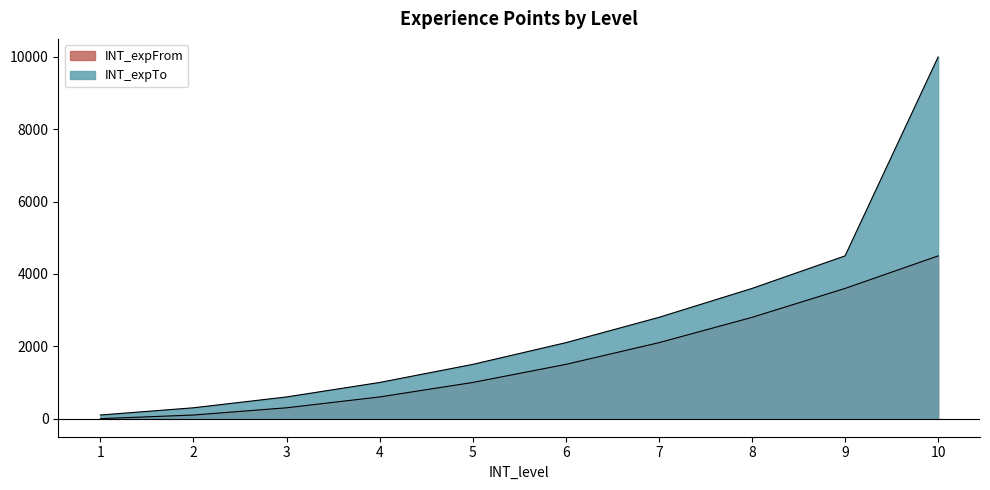

What is the minimum value for INT_expTo?

100